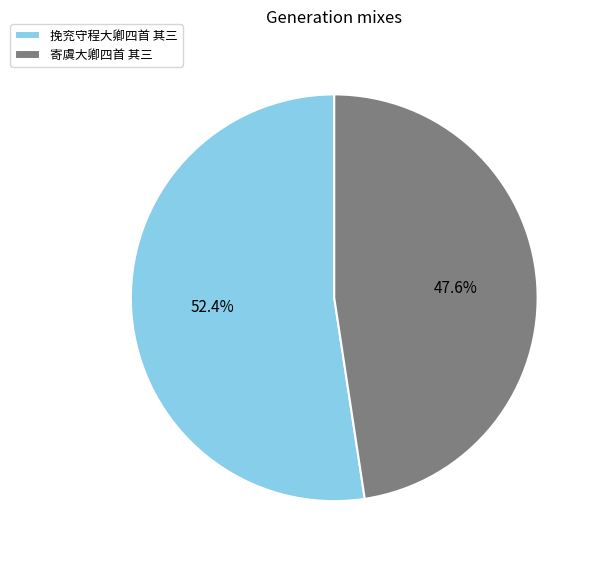

Approximately how many times larger is the value at 挽兖守程大卿四首 其三 compared to 寄虞大卿四首 其三?

1.1